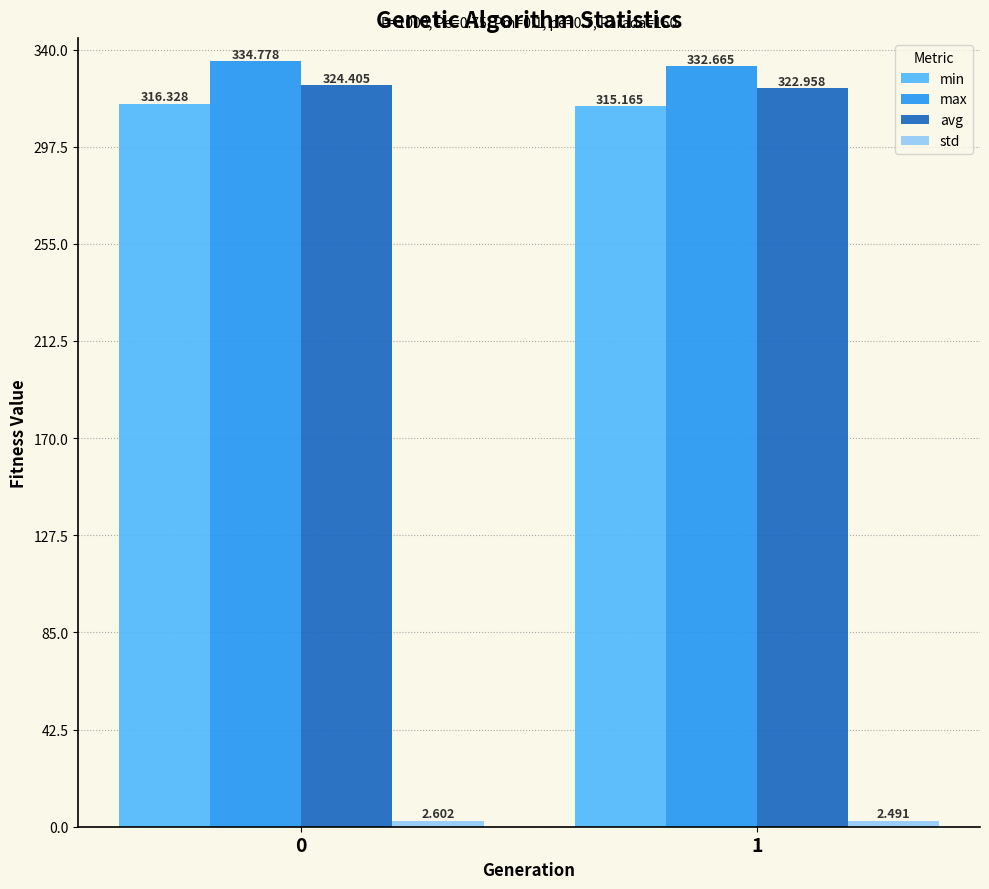

Rank the categories by max value from lowest to highest.

1, 0